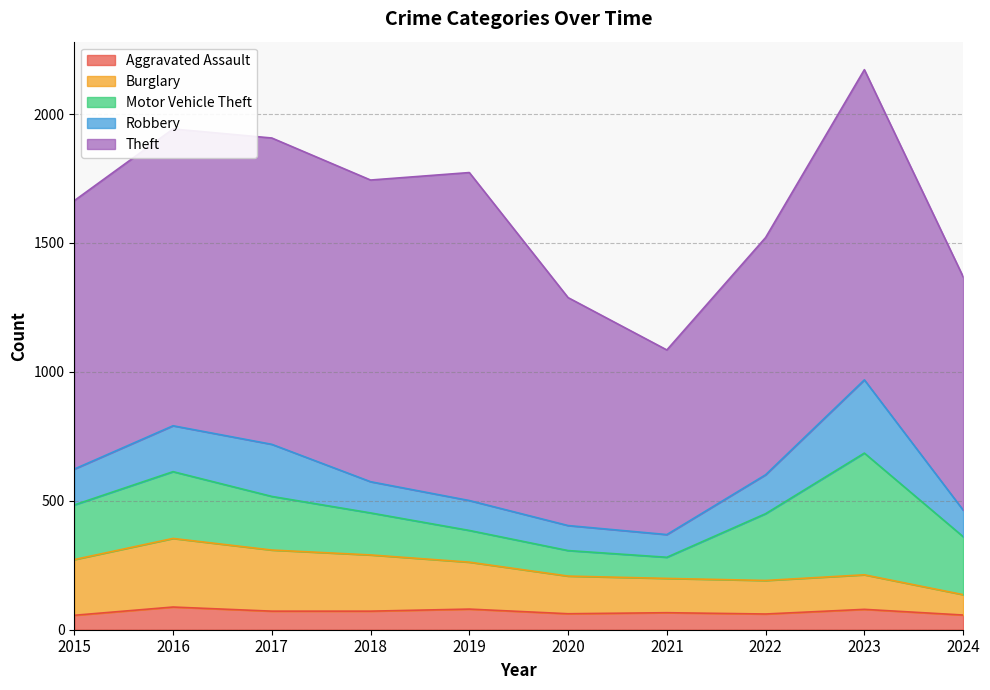

Reading left to right, extract all data points from this chart.

Aggravated Assault: 2015=56	2016=88	2017=72	2018=72	2019=80	2020=62	2021=66	2022=61	2023=79	2024=57
Burglary: 2015=216	2016=266	2017=237	2018=218	2019=182	2020=146	2021=133	2022=130	2023=134	2024=79
Motor Vehicle Theft: 2015=212	2016=259	2017=208	2018=163	2019=123	2020=99	2021=82	2022=259	2023=472	2024=225
Robbery: 2015=139	2016=178	2017=202	2018=121	2019=116	2020=97	2021=88	2022=151	2023=284	2024=103
Theft: 2015=1041	2016=1151	2017=1188	2018=1170	2019=1272	2020=884	2021=716	2022=920	2023=1203	2024=905